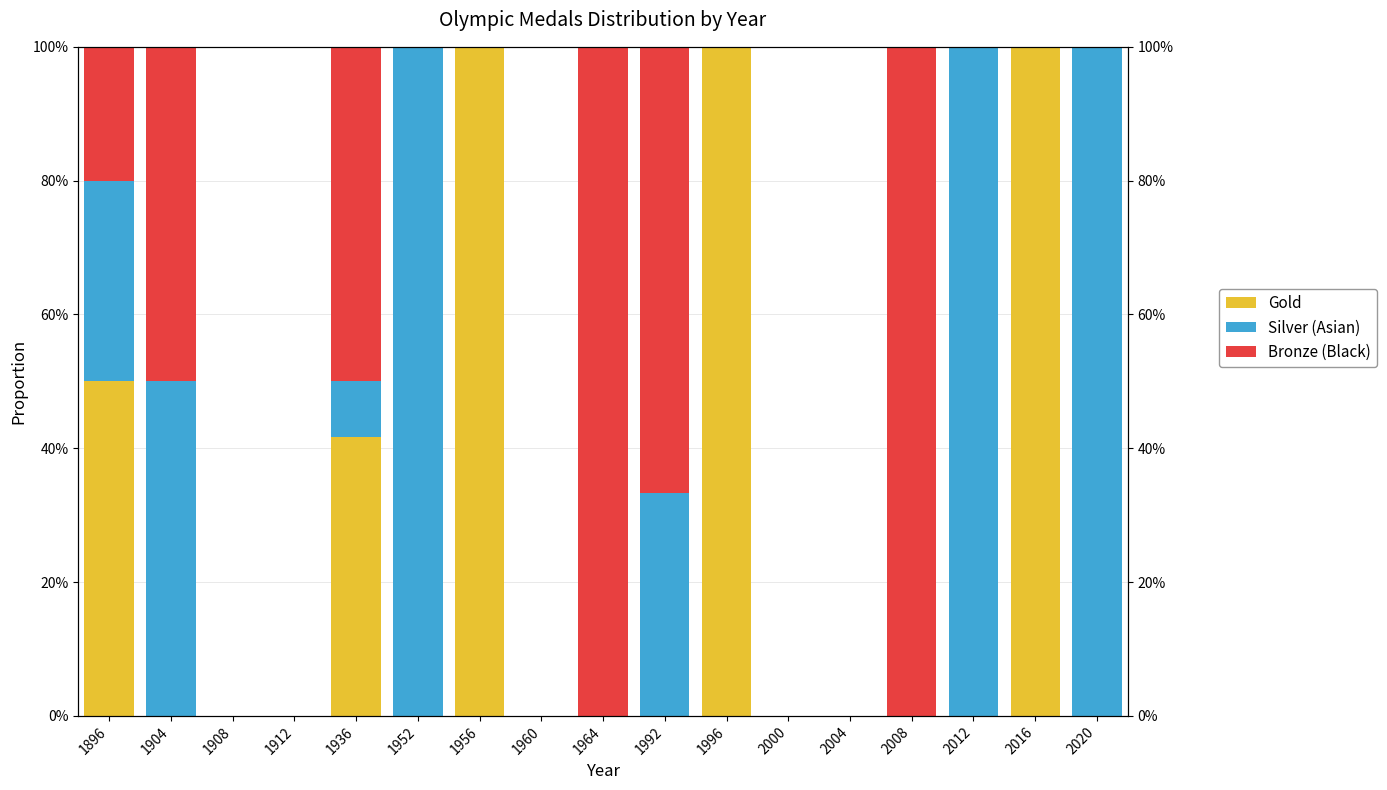

Reading right to left, what are all the values shown in this chart?

Gold: 2020=0.0	2016=1.0	2012=0.0	2008=0.0	2004=0.0	2000=0.0	1996=1.0	1992=0.0	1964=0.0	1960=0.0	1956=1.0	1952=0.0	1936=0.4	1912=0.0	1908=0.0	1904=0.0	1896=0.5
Silver (Asian): 2020=1.0	2016=0.0	2012=1.0	2008=0.0	2004=0.0	2000=0.0	1996=0.0	1992=0.3	1964=0.0	1960=0.0	1956=0.0	1952=1.0	1936=0.1	1912=0.0	1908=0.0	1904=0.5	1896=0.3
Bronze (Black): 2020=0.0	2016=0.0	2012=0.0	2008=1.0	2004=0.0	2000=0.0	1996=0.0	1992=0.7	1964=1.0	1960=0.0	1956=0.0	1952=0.0	1936=0.5	1912=0.0	1908=0.0	1904=0.5	1896=0.2